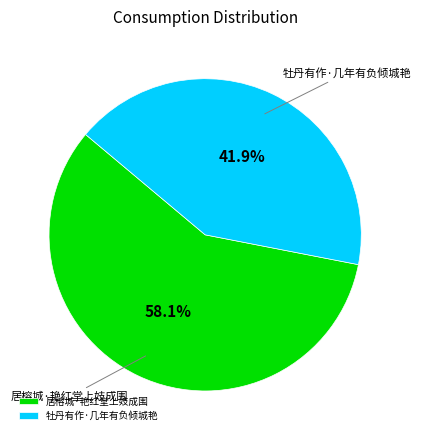

To the nearest percent, what is the combined percentage of 居榕城·艳红堂上妓成围 and 牡丹有作·几年有负倾城艳?

100%